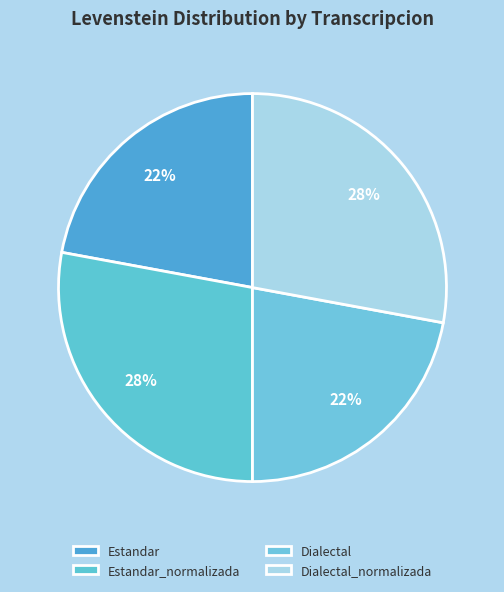

How many slices are in this pie chart?

4